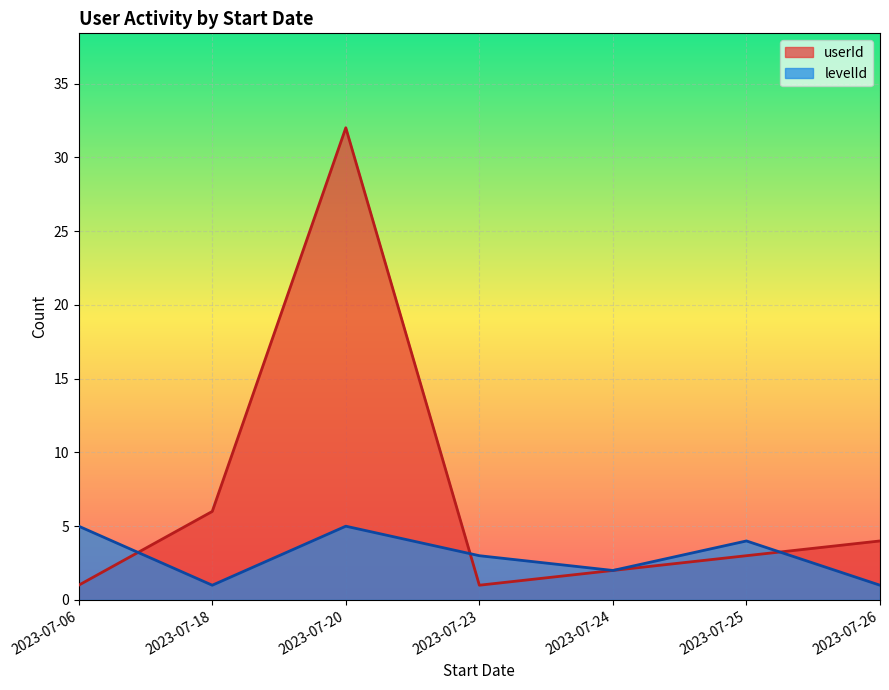

What is the difference between the maximum and second lowest values in the userId series?

31